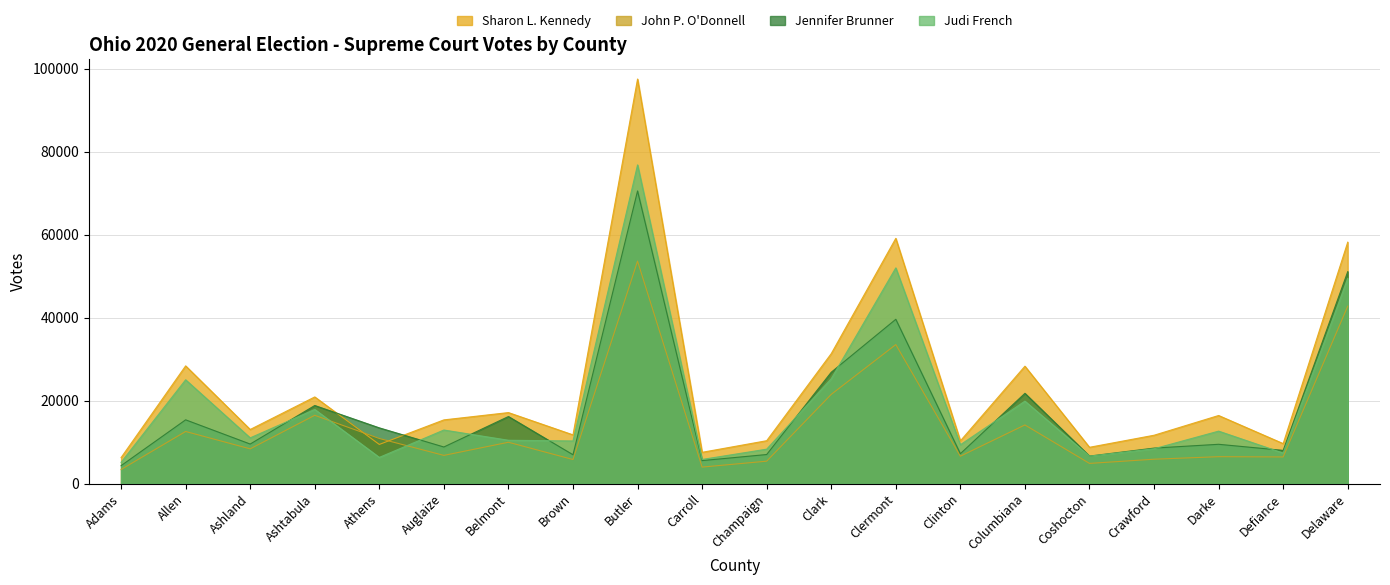

What is the smallest value displayed?

3370